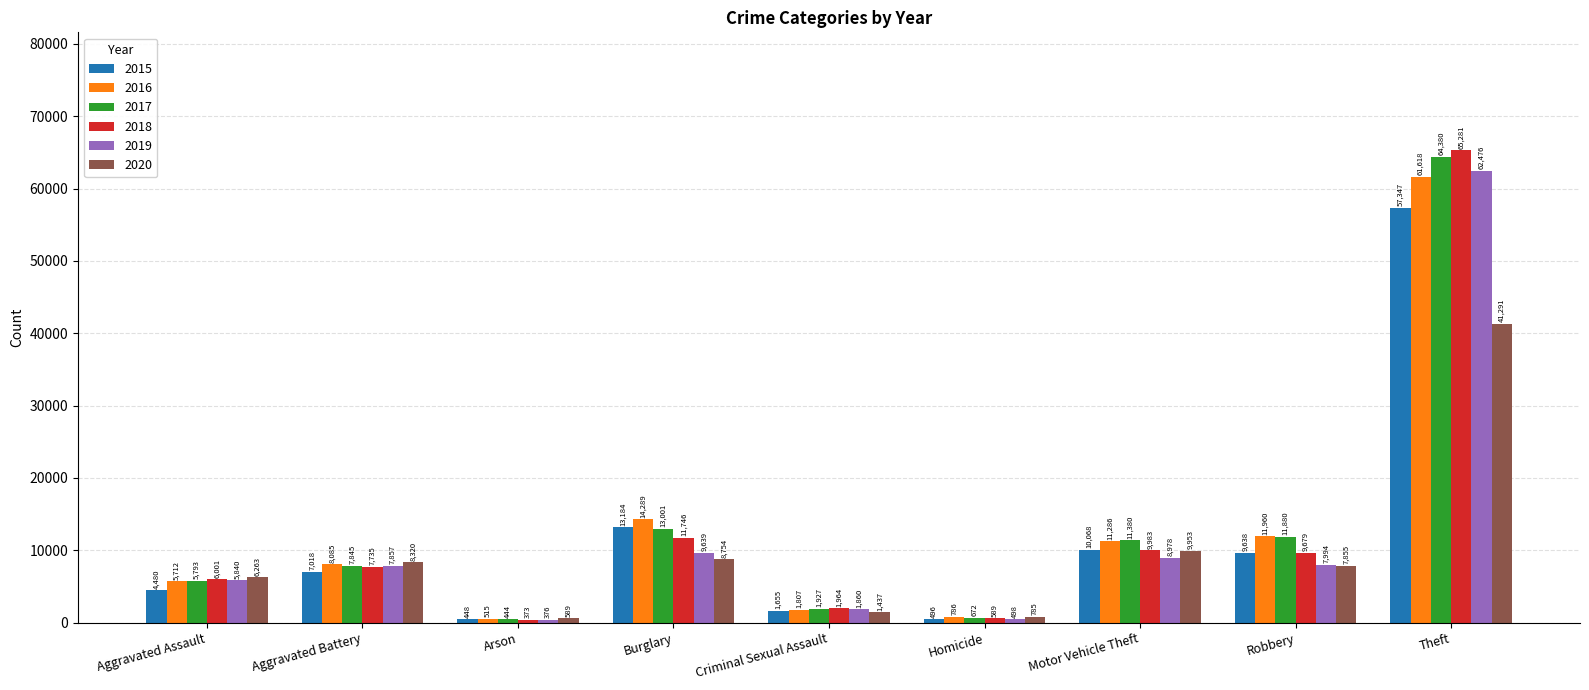

What is the smallest value displayed?

373